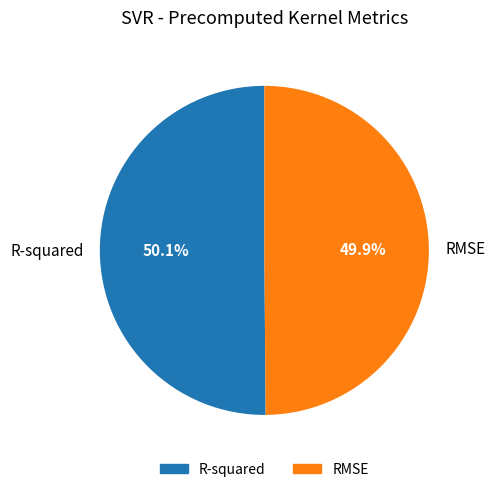

Combined, what portion of the pie is R-squared and RMSE?

100.0%